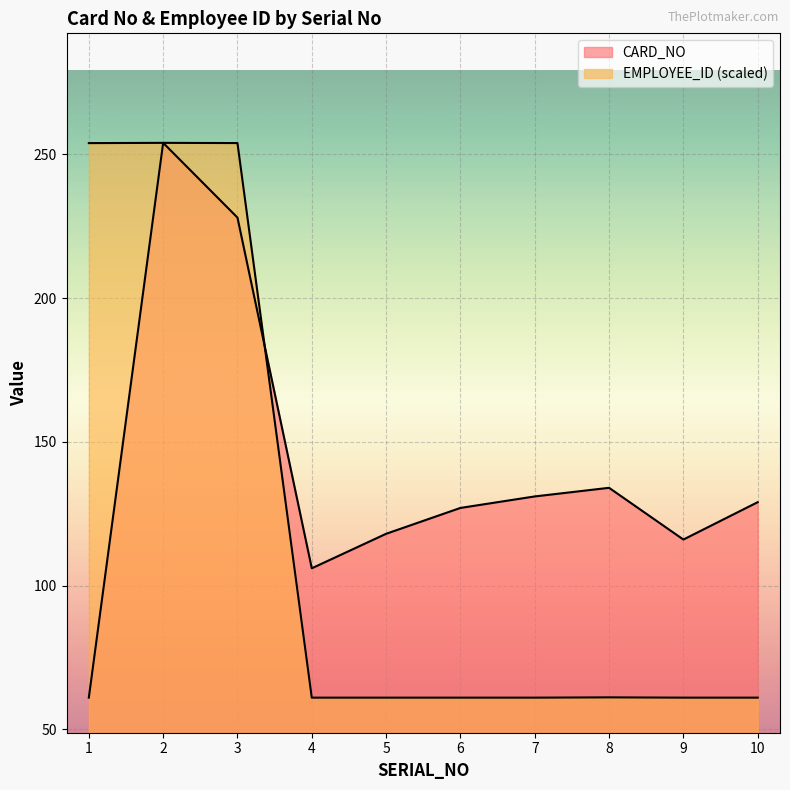

List the series in order of their peak value, lowest first.

CARD_NO, EMPLOYEE_ID